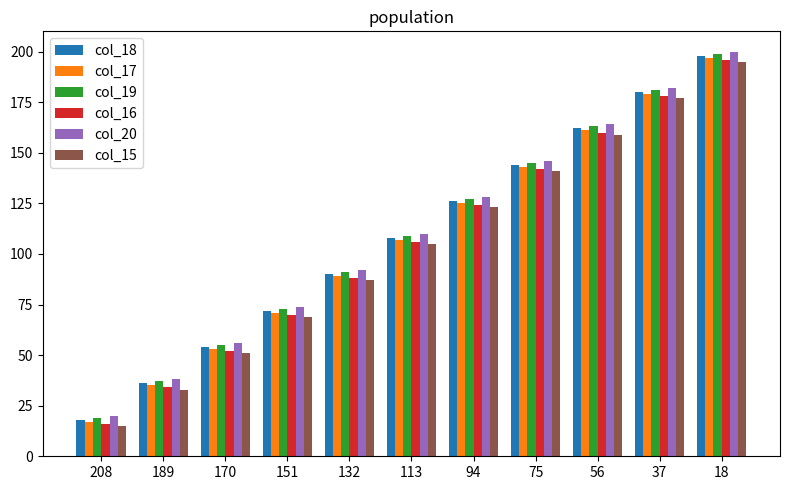

How many bars are there in total?

66